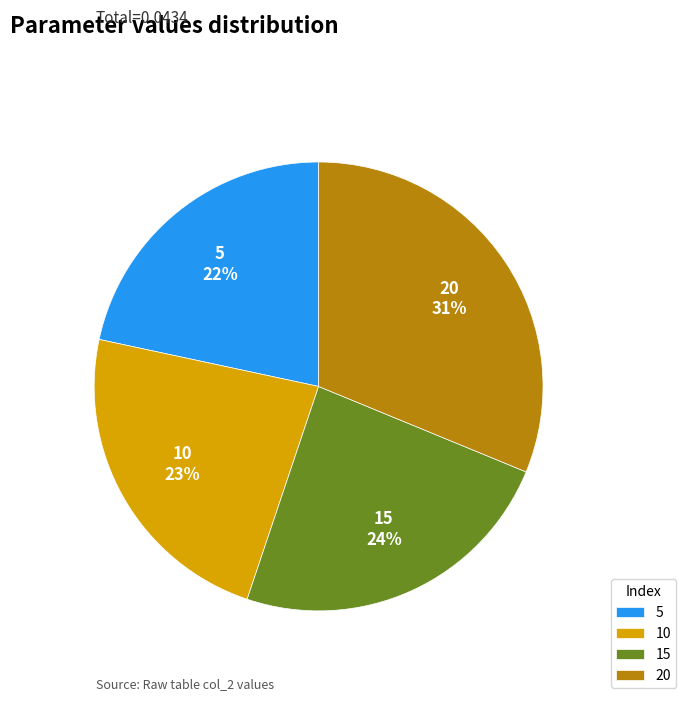

To the nearest percent, what portion does 20 represent?

31%